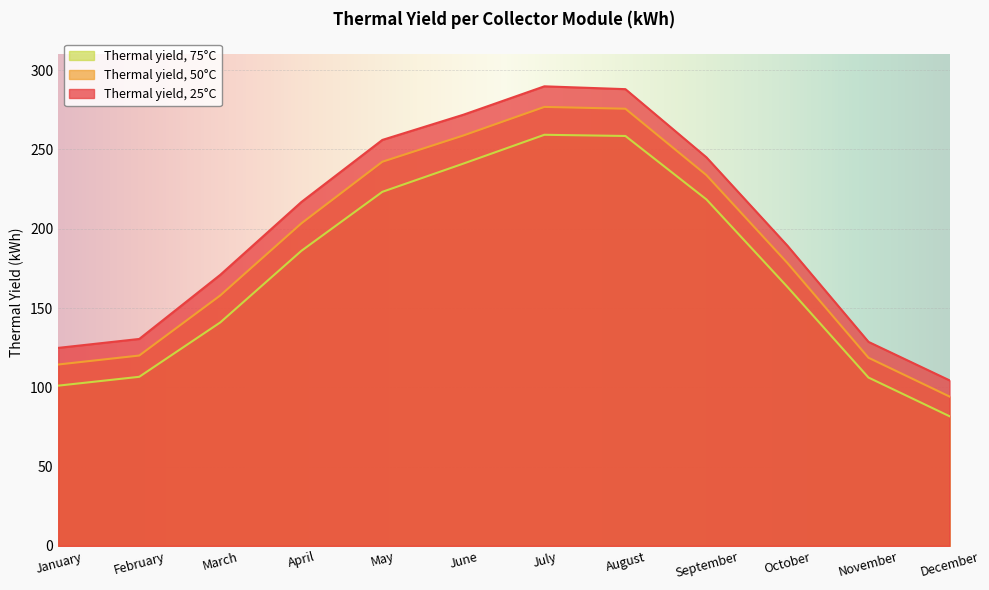

True or false: Thermal yield, 50°C has more than 0 interior local peaks.

True